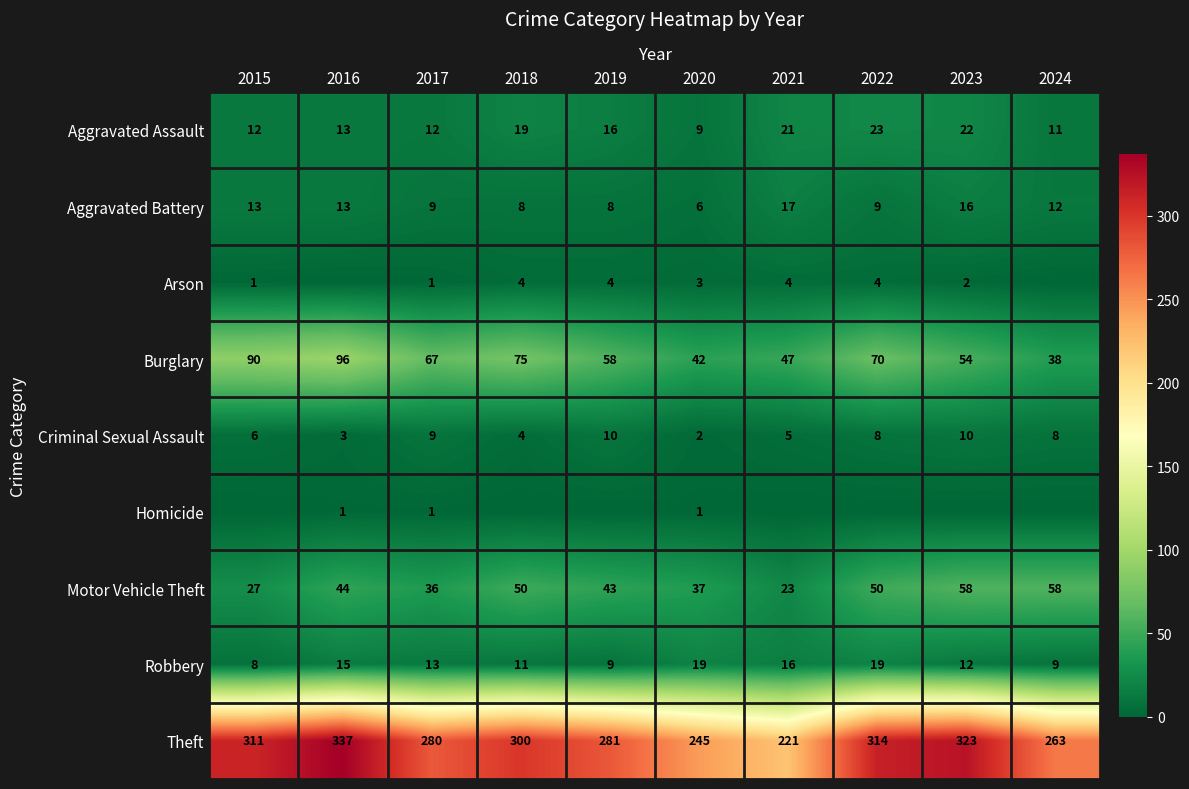

At which label does Burglary first exceed 67?

2015